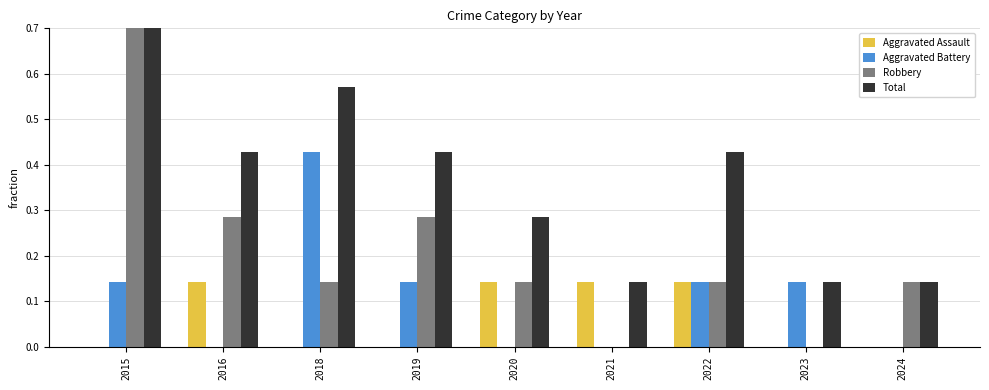

Is it true that Total equals 0.7 at 2019?

False